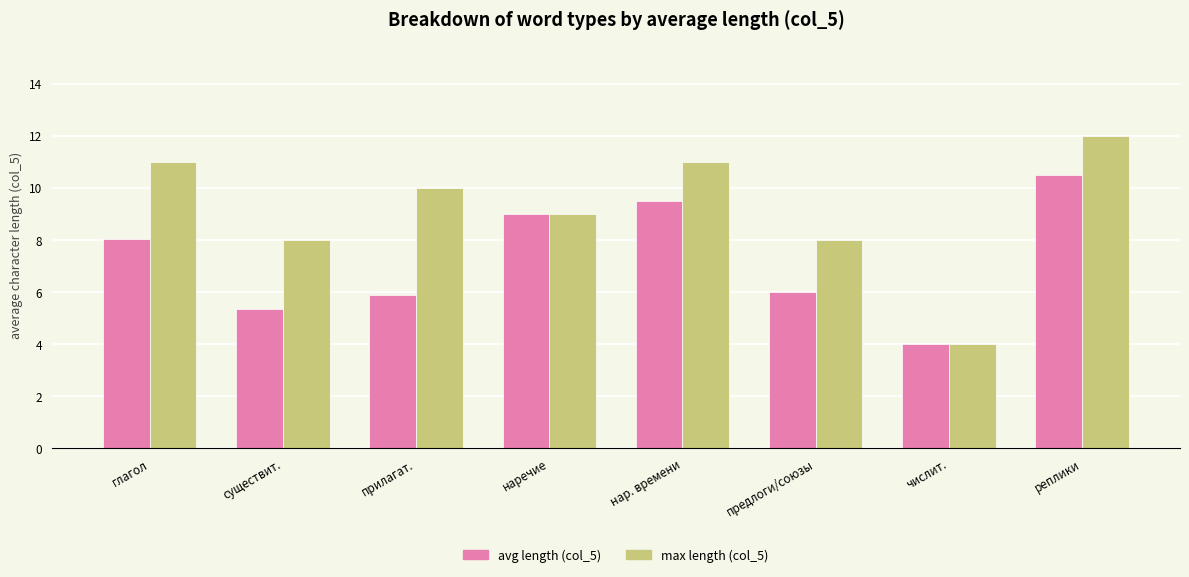

Is the value of max length (col_5) at наречие greater than the value of avg length (col_5) at числит.?

Yes